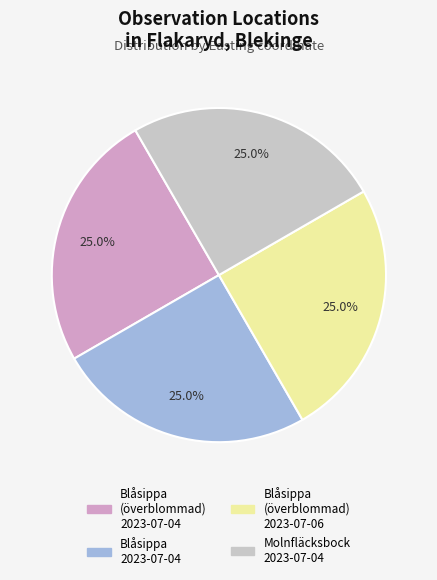

The Molnfläcksbock 2023-07-04 slice represents 25% of the pie. True or false?

True